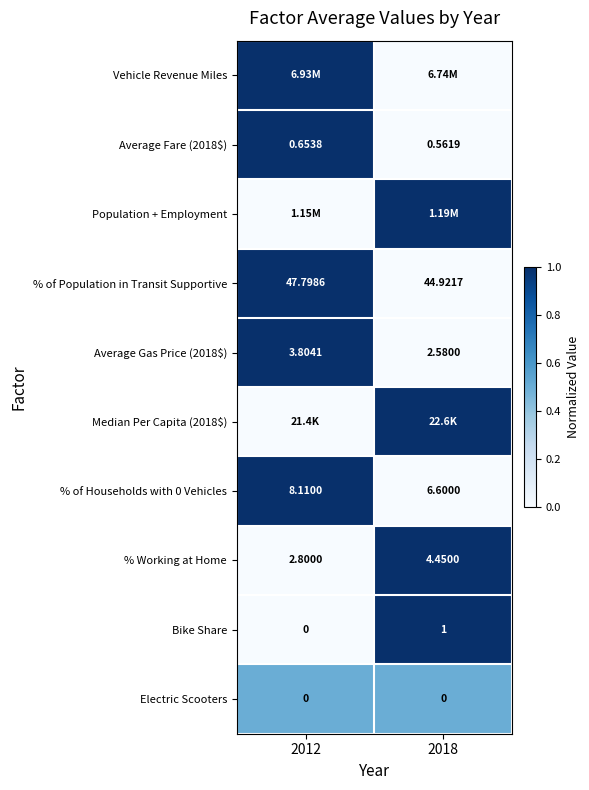

What is the total value across all series at 2018?

4.5